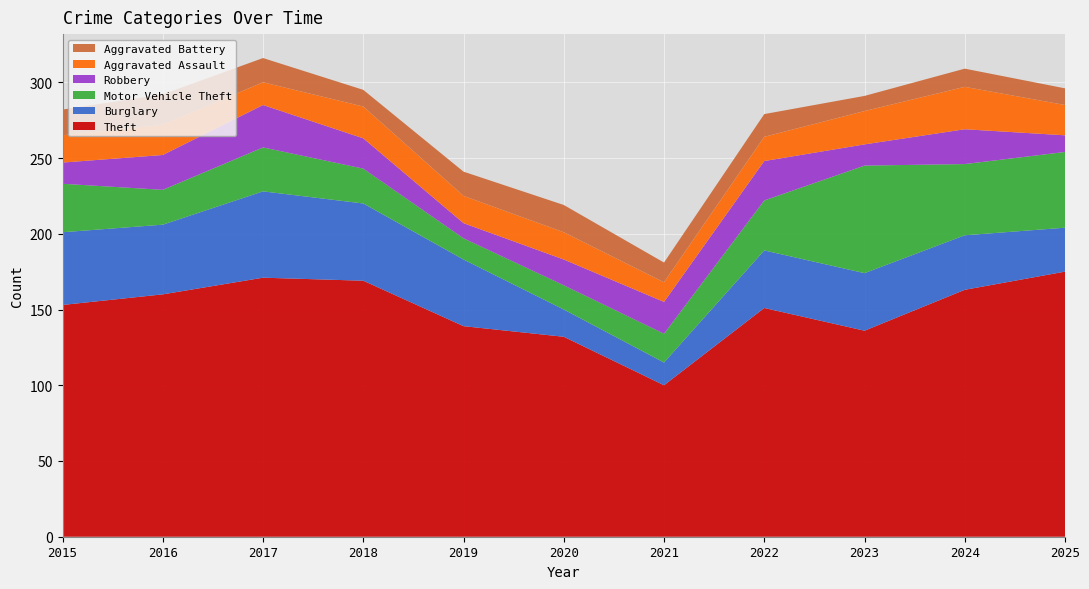

Reading right to left, extract all data points from this chart.

Theft: 175	163	136	151	100	132	139	169	171	160	153
Burglary: 29	36	38	38	15	18	44	51	57	46	48
Motor Vehicle Theft: 50	47	71	33	19	16	14	23	29	23	32
Robbery: 11	23	14	26	21	17	10	20	28	23	14
Aggravated Assault: 20	28	22	16	13	18	18	21	15	20	18
Aggravated Battery: 11	12	10	15	13	18	16	11	16	20	17